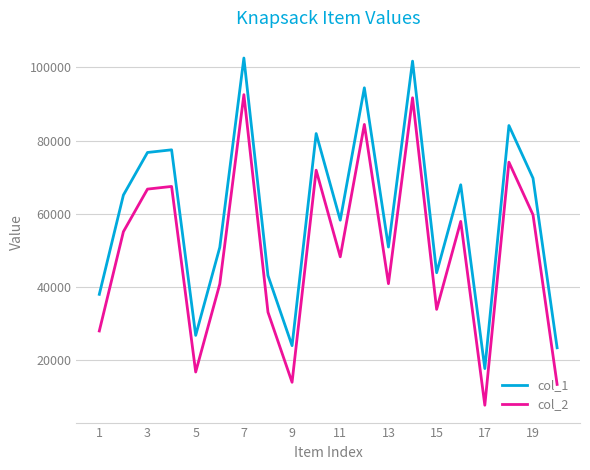

Does the chart have visible grid lines?

Yes